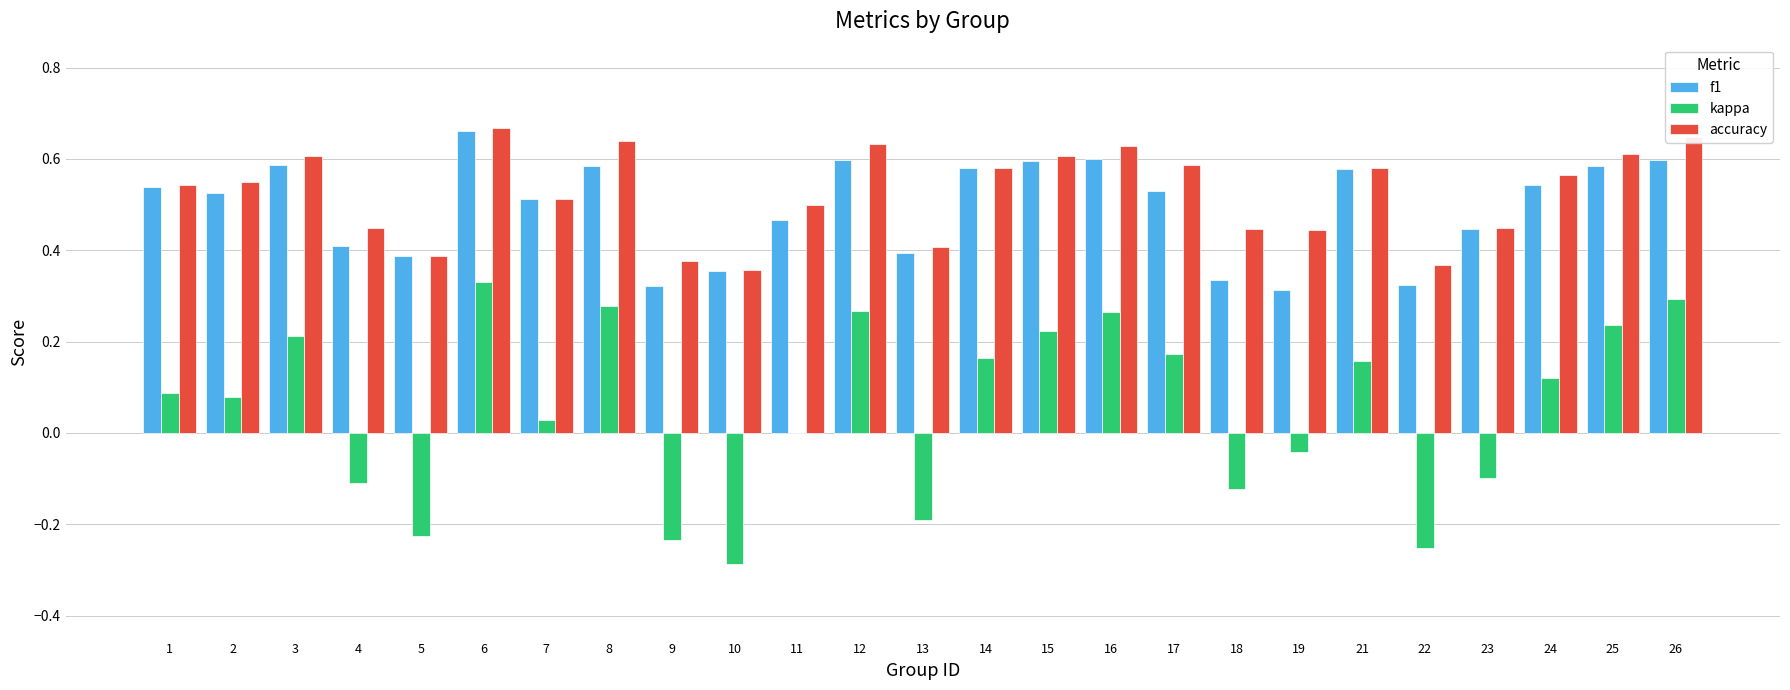

True or false: f1 has a value of 0.1 at 17.

False